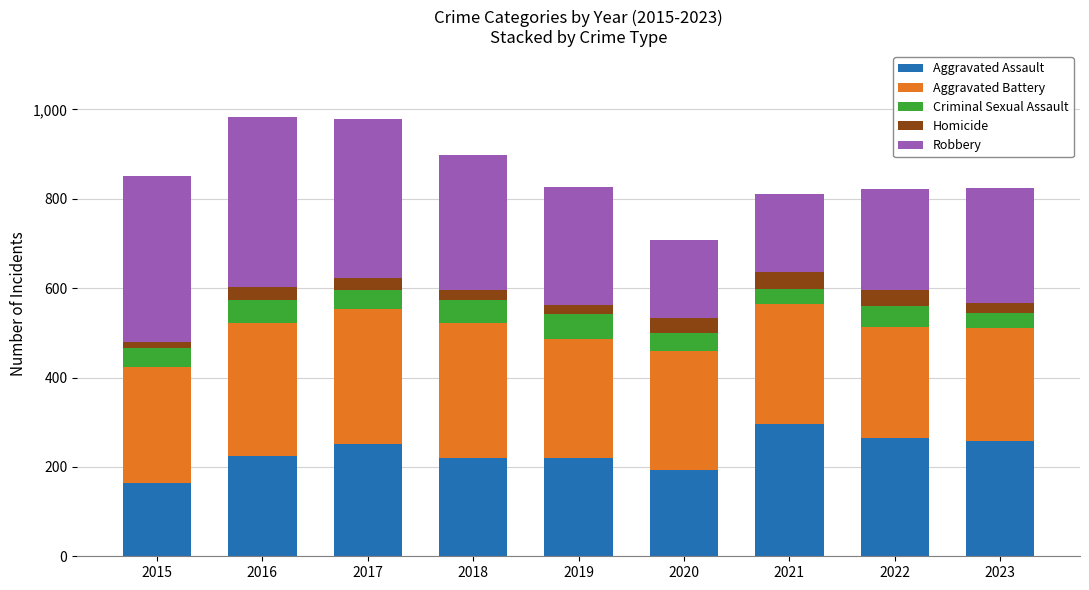

What are all the series names shown in the legend?

Aggravated Assault, Aggravated Battery, Criminal Sexual Assault, Homicide, Robbery